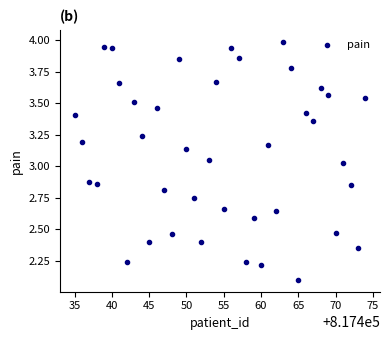

What is the range of Y values (max minus min)?

1.9